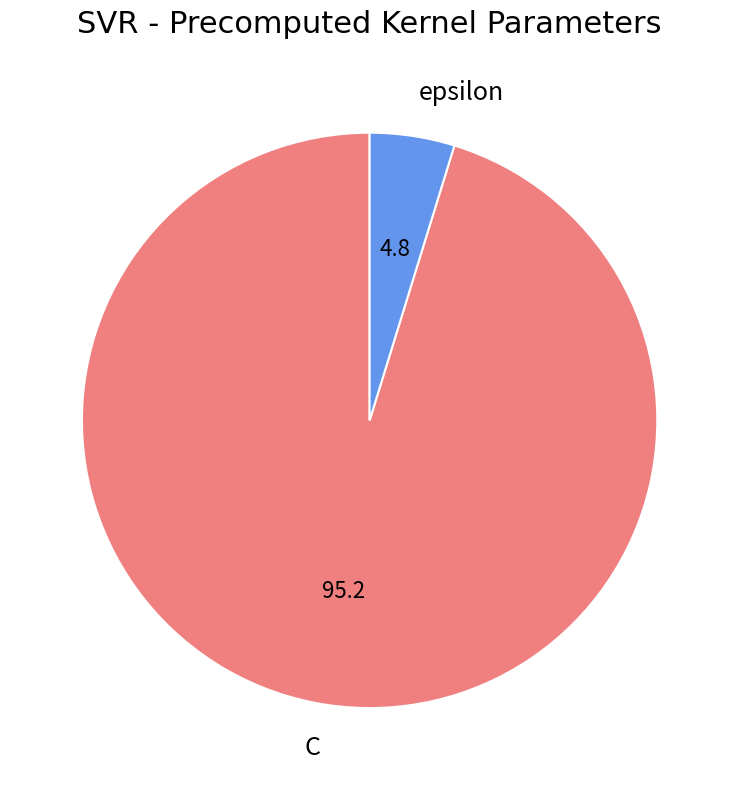

What is the majority slice?

C